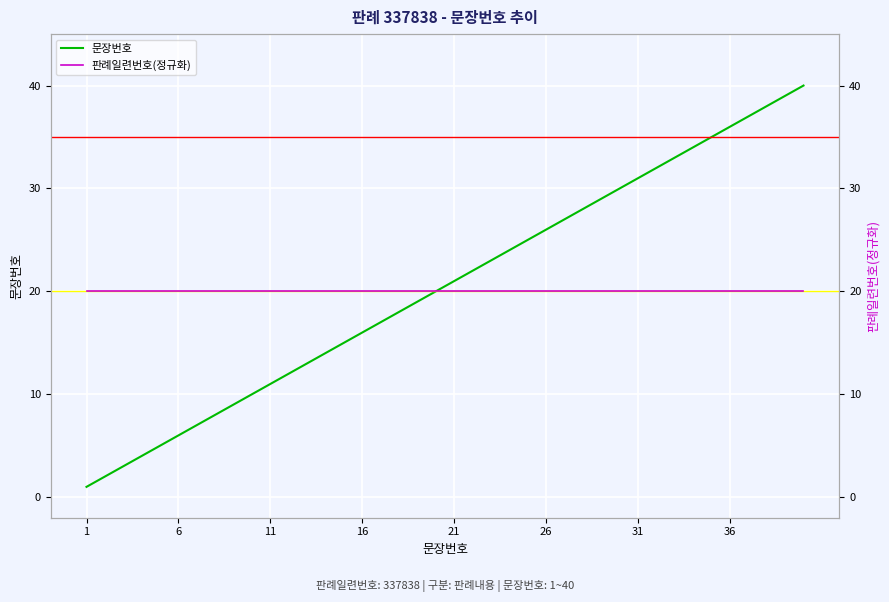

The value at 24 is 32. True or false?

False